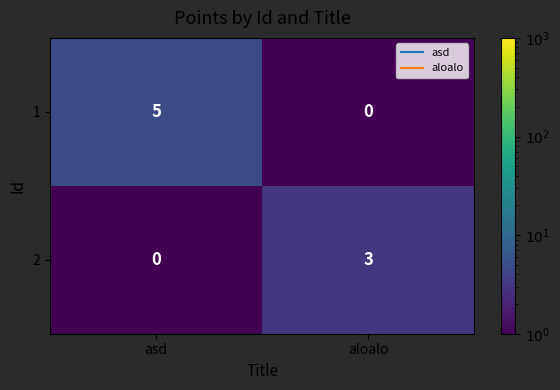

What is the difference between the 2 values at asd and aloalo?

3